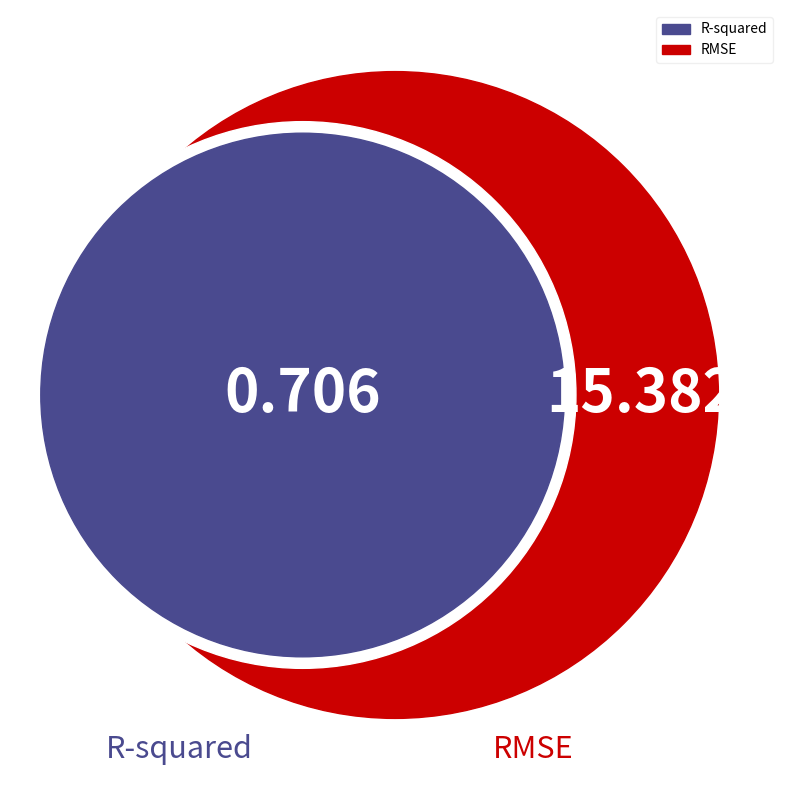

To the nearest percent, what is the difference between the R-squared and RMSE slice percentages?

91%